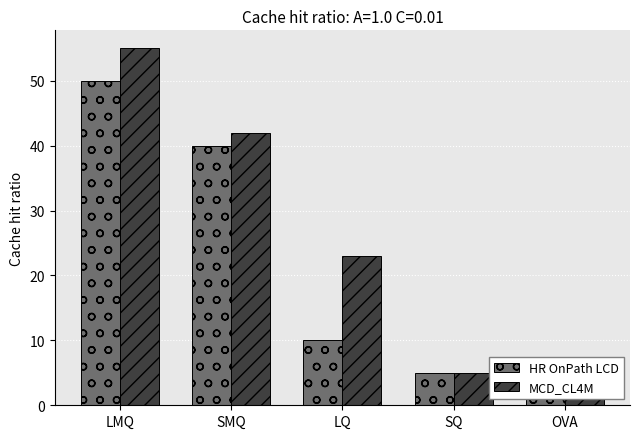

Are the bars horizontal?

No